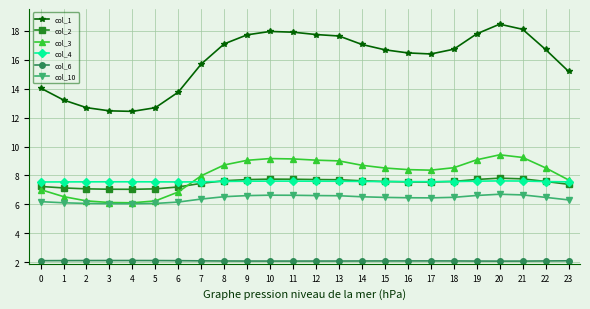

Where does the col_1 series first go above 16?

8